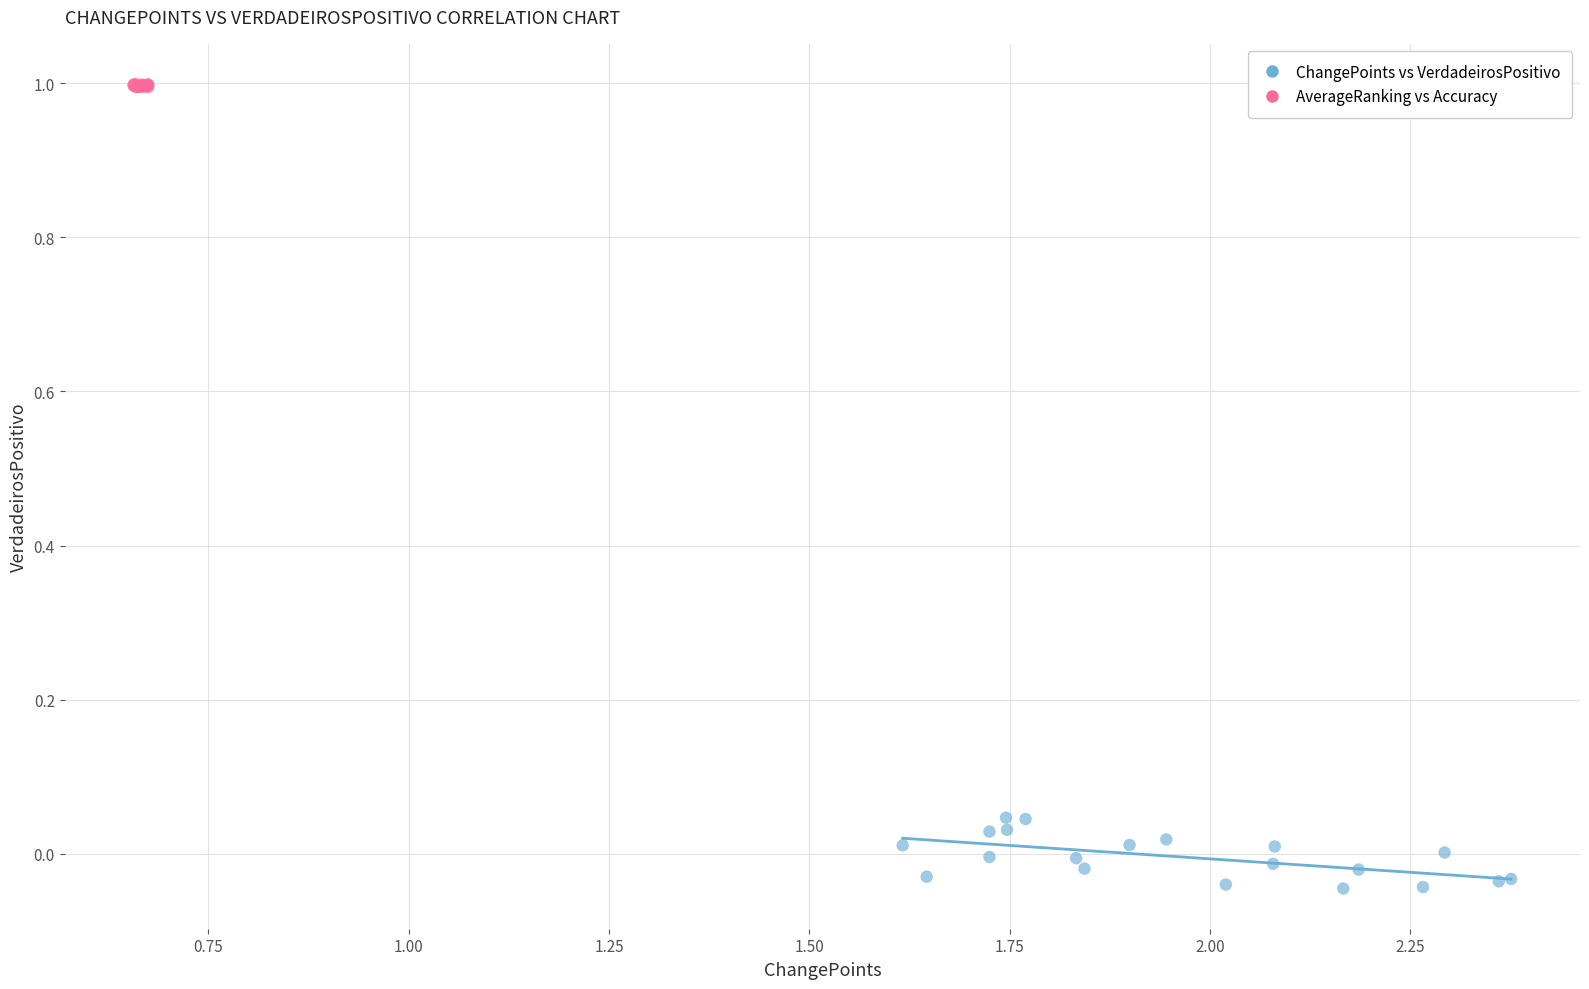

What are all the series names shown in the legend?

ChangePoints vs VerdadeirosPositivo, AverageRanking vs Accuracy